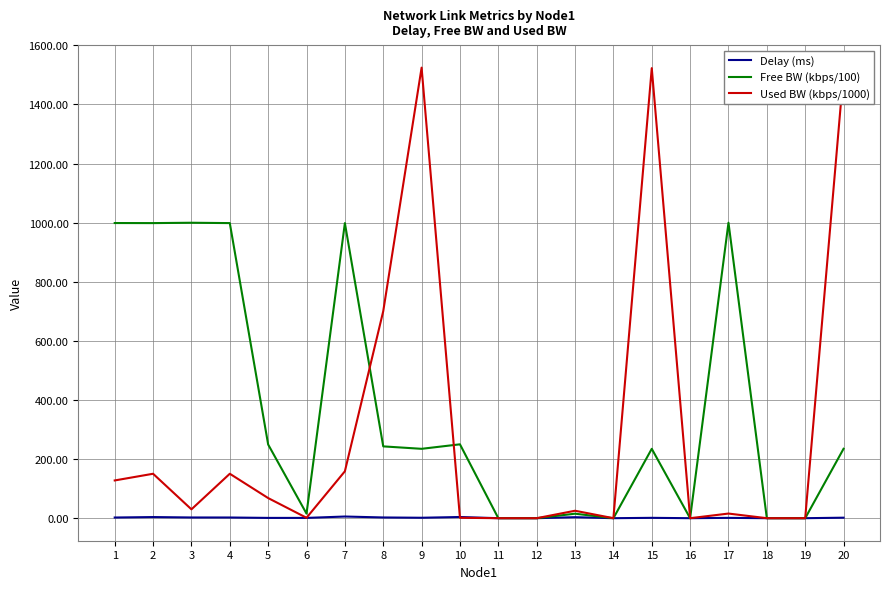

Rank the series by their maximum value, from lowest to highest.

Delay (ms), Free BW (kbps/100), Used BW (kbps/1000)